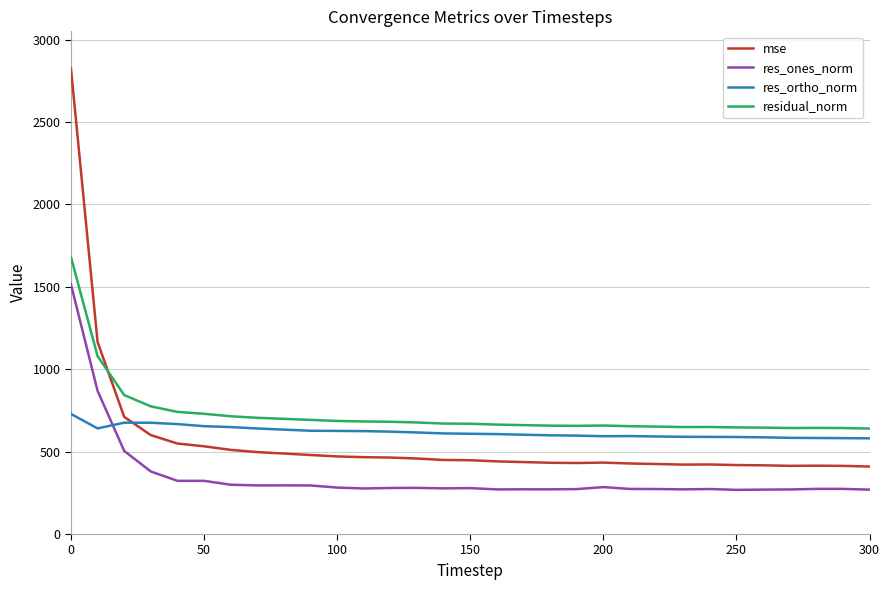

True or false: res_ones_norm and residual_norm cross at least once.

False